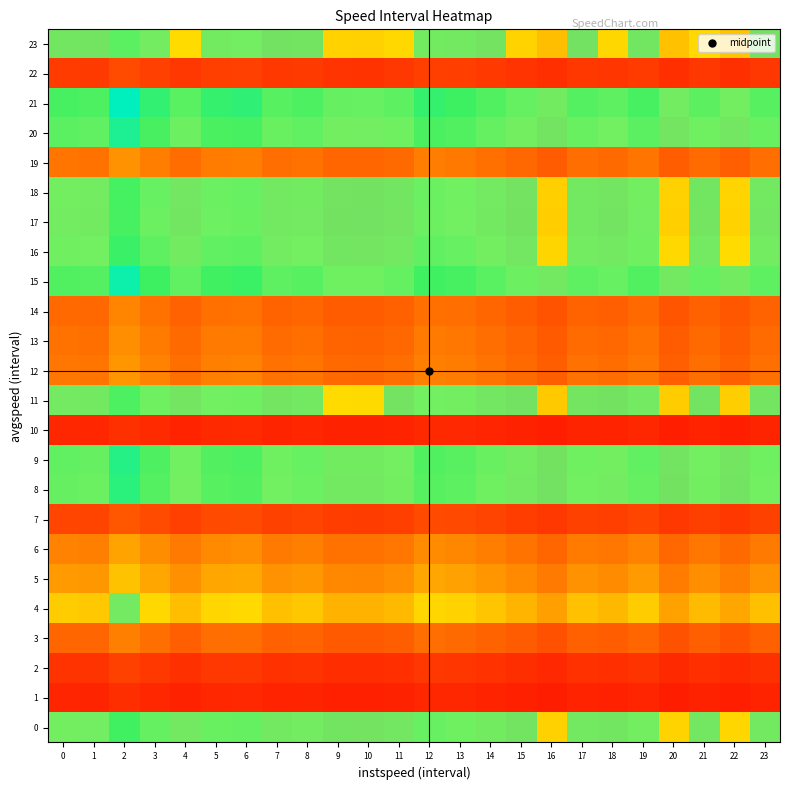

What is the minimum value shown in the chart?

0.1